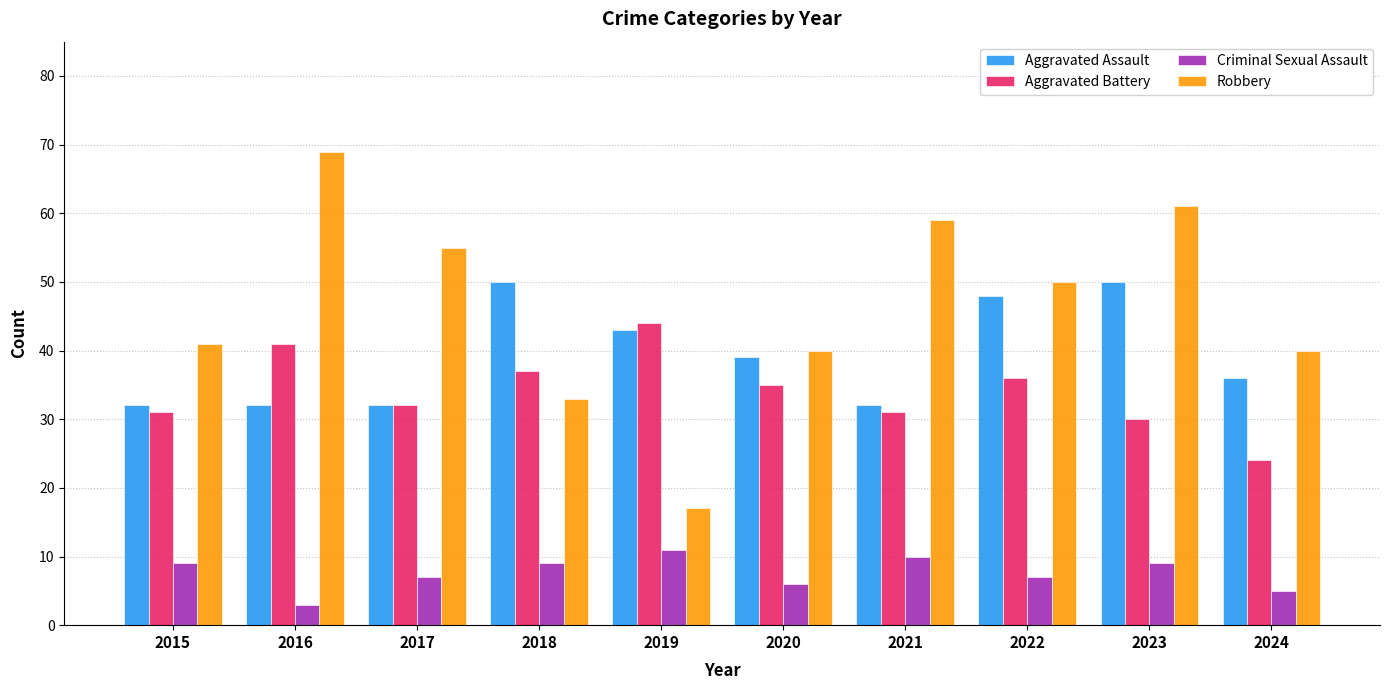

Which series changed the most between 2015 and 2018?

Aggravated Assault